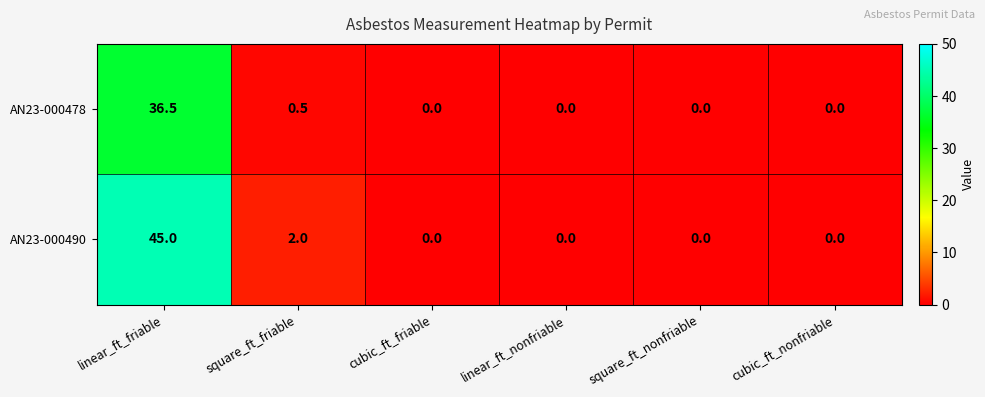

What is the difference between the AN23-000490 values at square_ft_friable and square_ft_nonfriable?

2.0